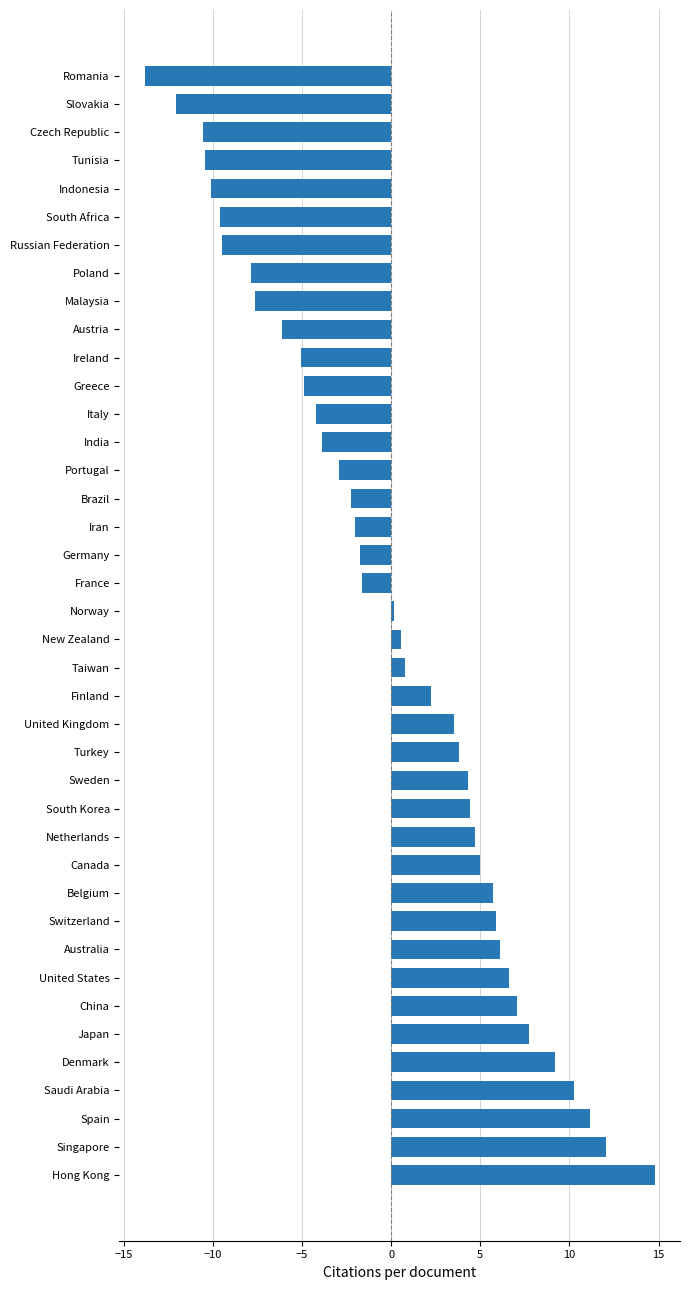

What is the difference between the maximum and minimum values?

28.6